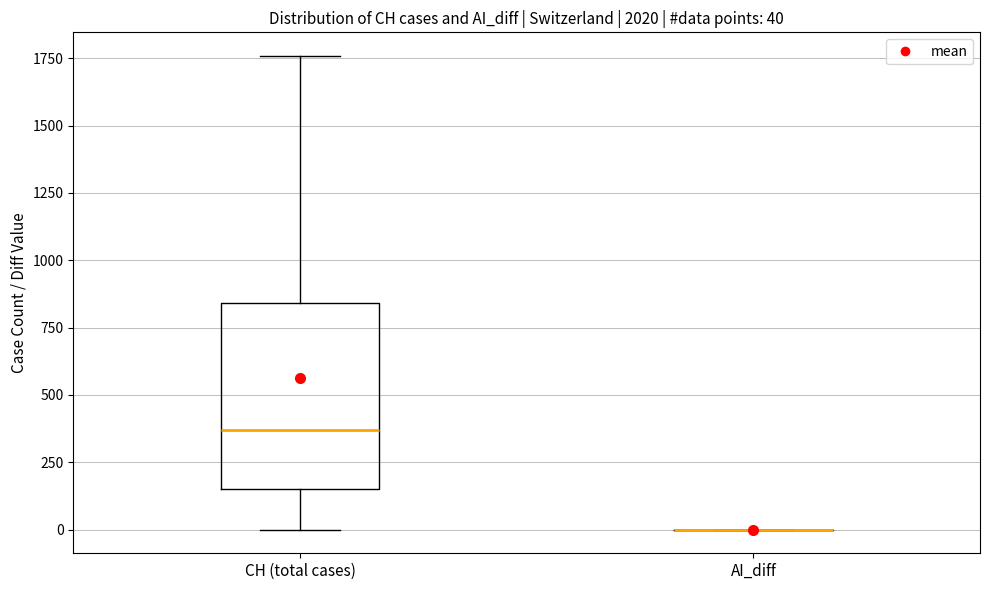

Which box is the tallest, from its lower edge to its upper edge?

CH (total cases)